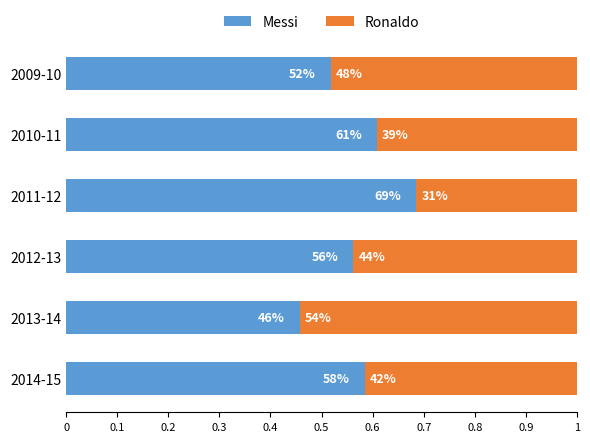

What are all the series names shown in the legend?

Messi, Ronaldo